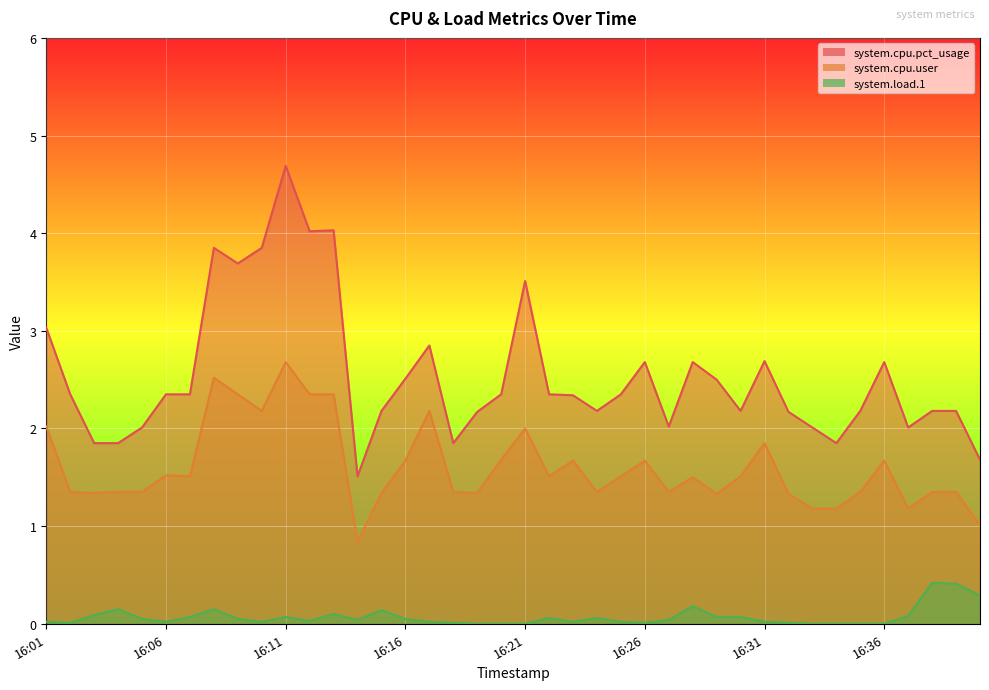

Which series changed the most between 16:12 and 16:35?

system.cpu.pct_usage